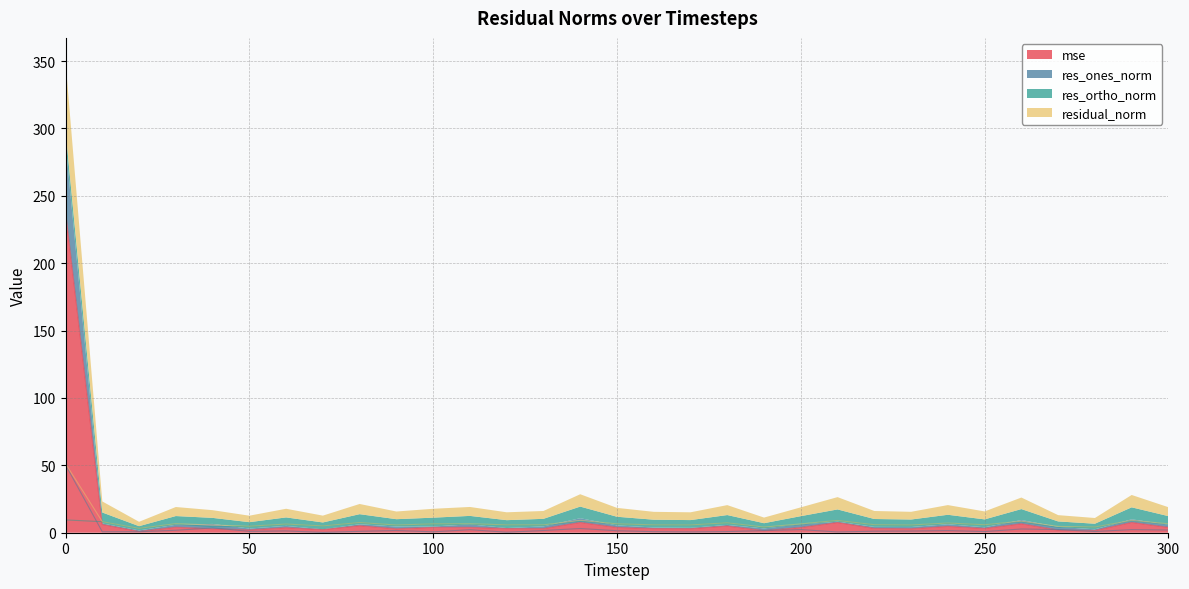

At how many categories does at least one series exceed 165?

1